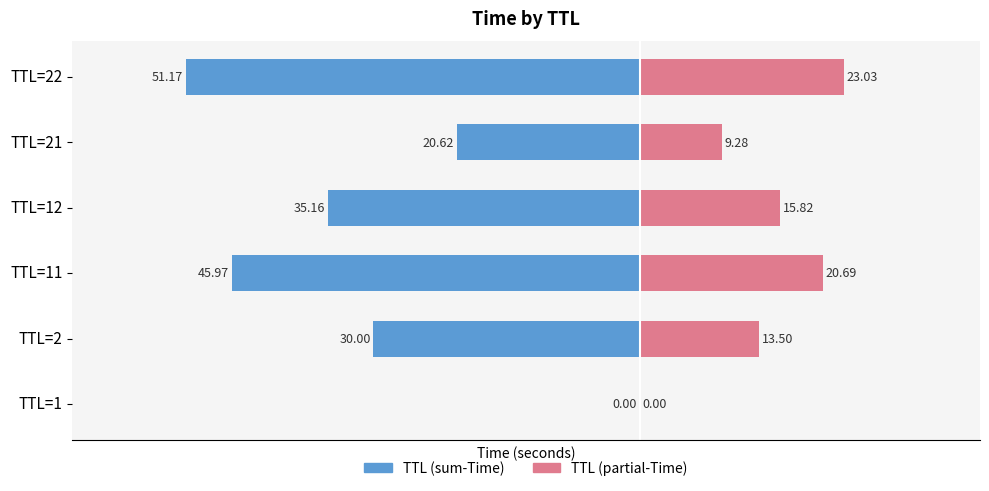

What is the minimum value shown in the chart?

-51.2